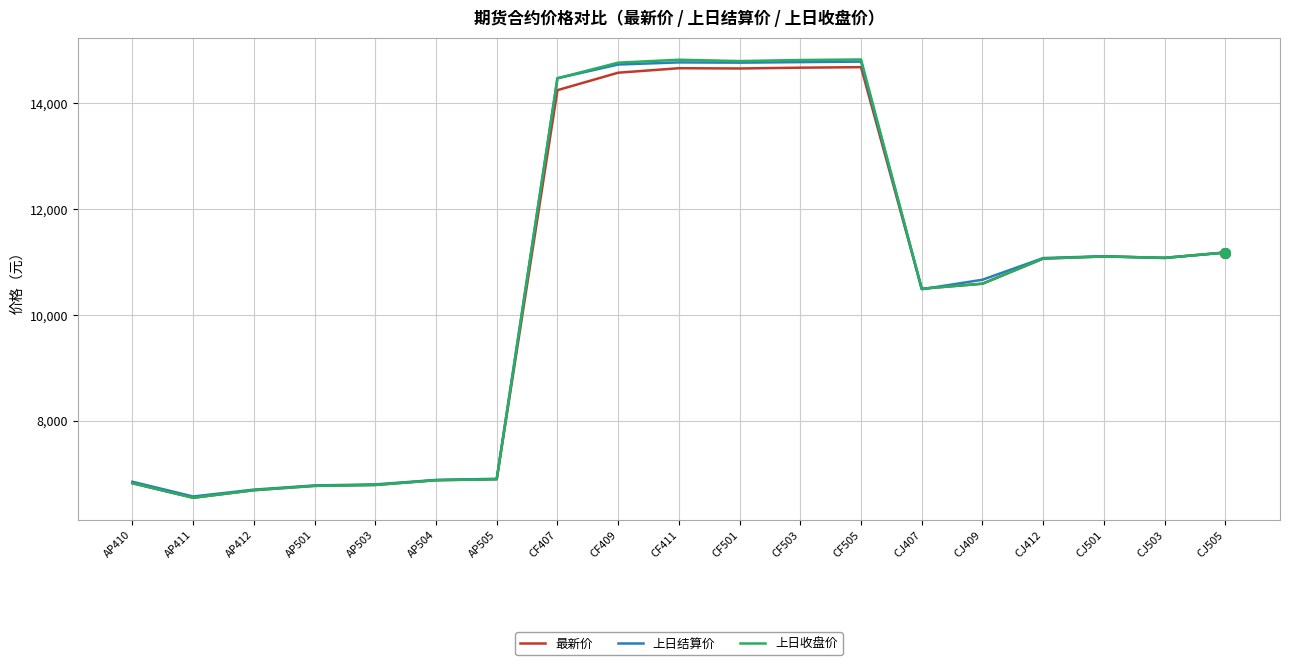

The 上日收盘价 series shows 14820 at CF503. True or false?

True